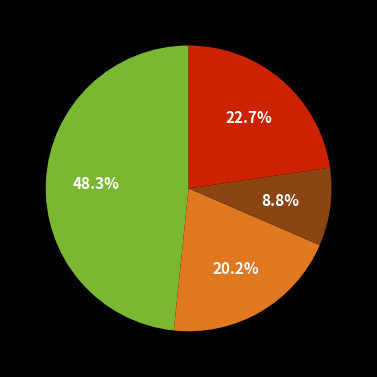

Is there a majority slice in this chart?

No